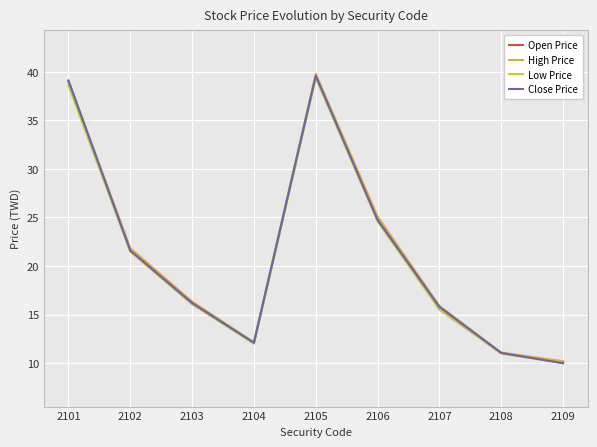

Reading left to right, list all the values displayed in this chart.

Open Price: 2101=39.0	2102=21.6	2103=16.1	2104=12.1	2105=39.5	2106=25.0	2107=15.6	2108=11.1	2109=10.1
High Price: 2101=39.1	2102=21.9	2103=16.4	2104=12.2	2105=39.8	2106=25.1	2107=15.9	2108=11.1	2109=10.2
Low Price: 2101=38.6	2102=21.5	2103=16.1	2104=12.0	2105=39.4	2106=24.6	2107=15.6	2108=11.0	2109=10.0
Close Price: 2101=39.1	2102=21.6	2103=16.2	2104=12.1	2105=39.6	2106=24.8	2107=15.8	2108=11.1	2109=10.0